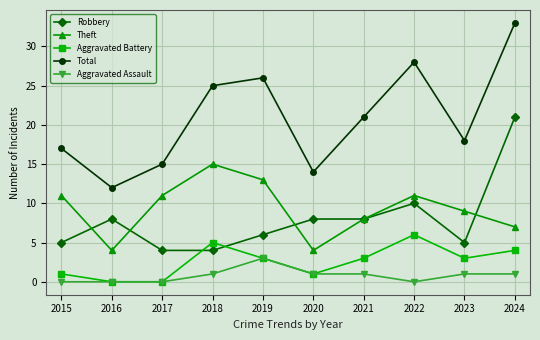

Reading left to right, what are all the values shown in this chart?

Robbery: 5	8	4	4	6	8	8	10	5	21
Theft: 11	4	11	15	13	4	8	11	9	7
Aggravated Battery: 1	0	0	5	3	1	3	6	3	4
Total: 17	12	15	25	26	14	21	28	18	33
Aggravated Assault: 0	0	0	1	3	1	1	0	1	1